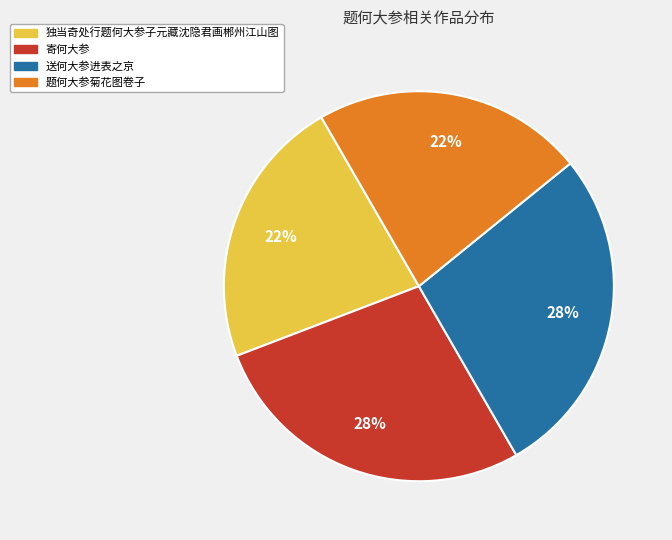

To the nearest percent, what is the average slice percentage?

25%